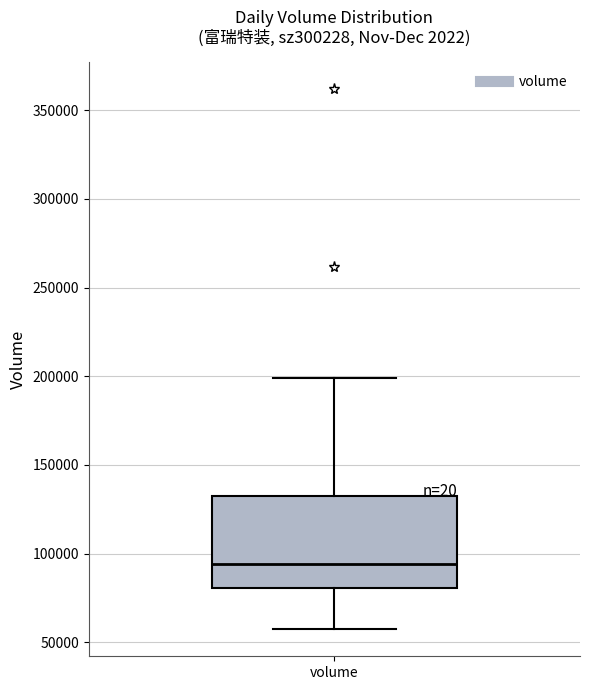

Read this box plot against the y-axis: the position of the median line, the range covered by the box, and the ends of both whiskers. The values are not printed on the chart, so give them approximately, as read against the axis.

median 95000, box 80000 to 130000, whiskers 55000 to 200000